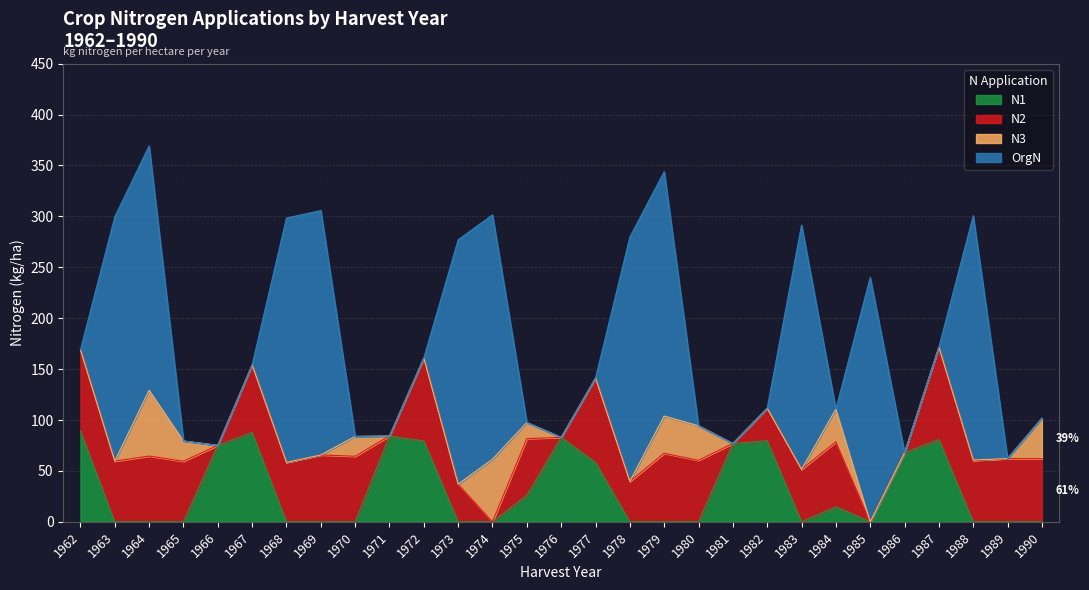

Which series has the largest total across all categories?

OrgN